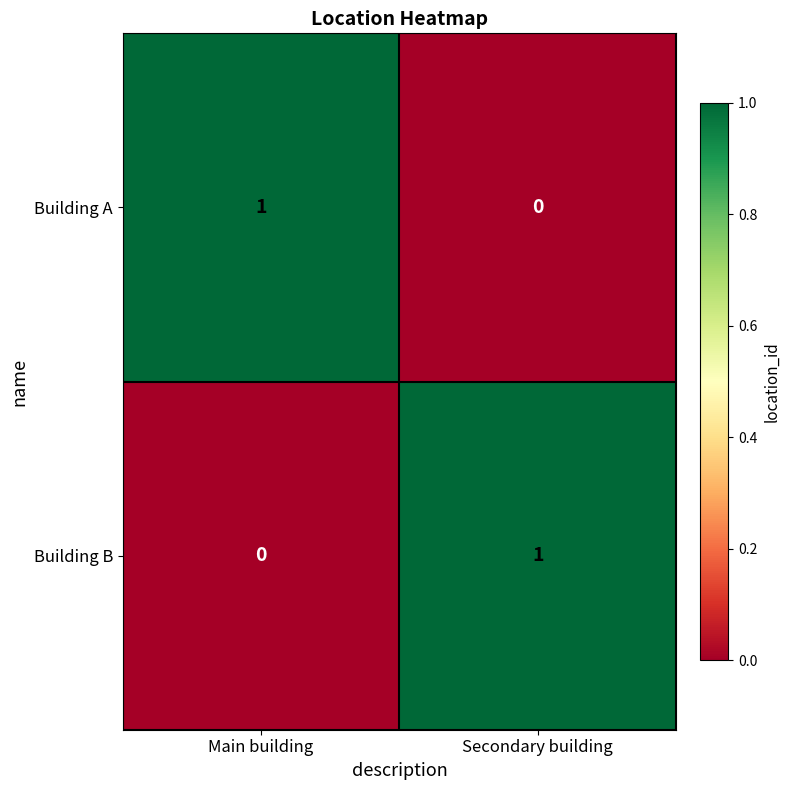

Where is Building A nearest to the value 0?

Secondary building